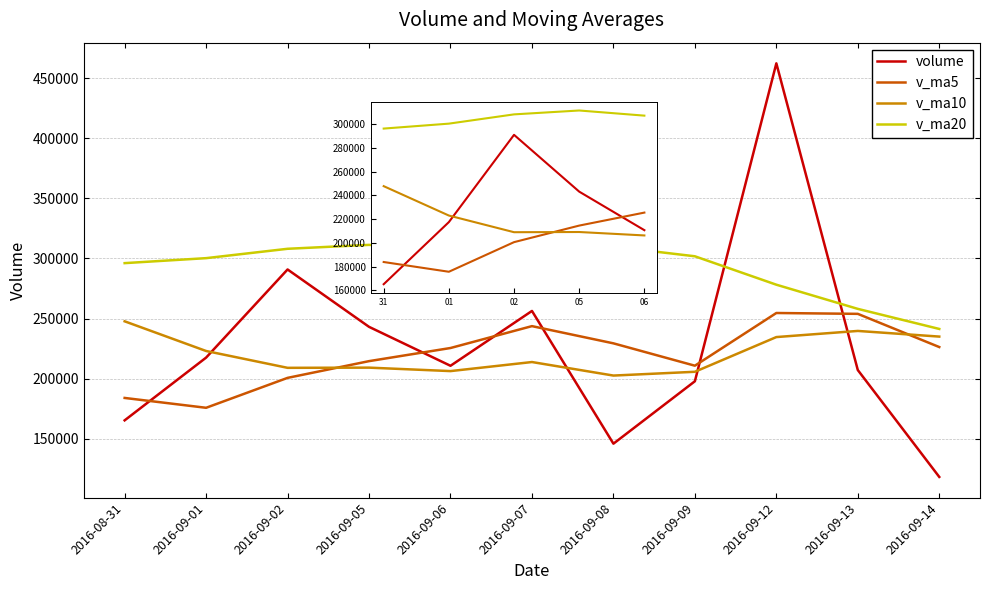

Which series has the largest range (max minus min)?

volume